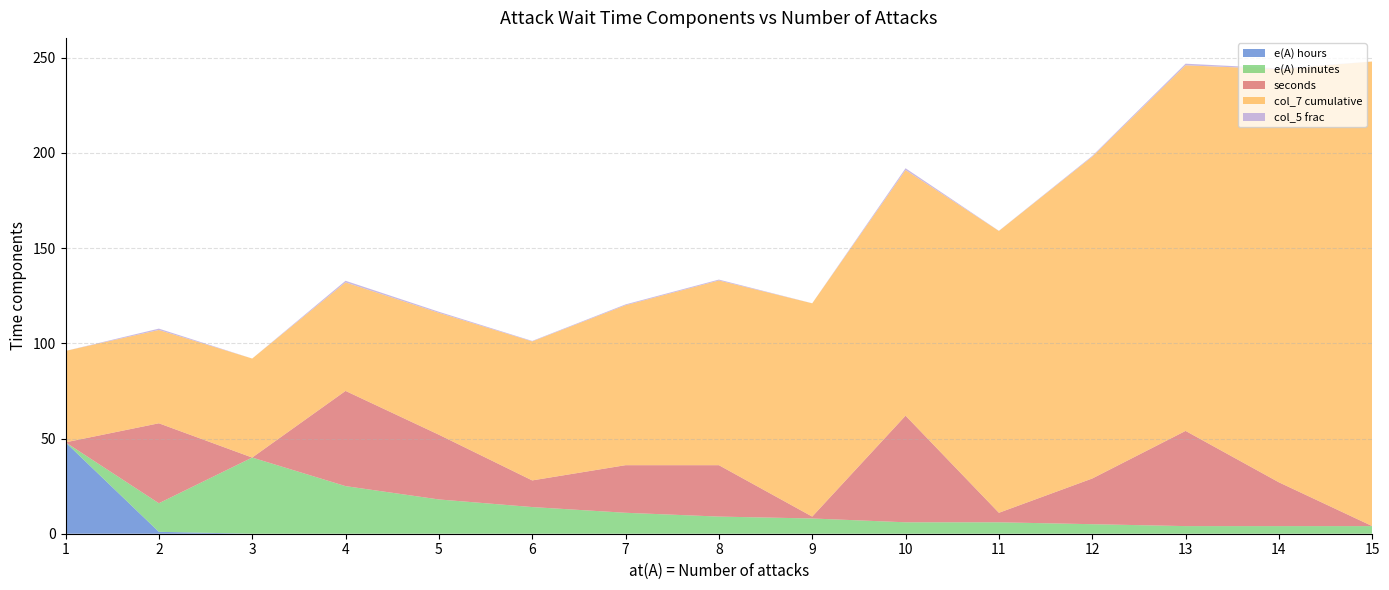

Which series changed the most between 2 and 3?

seconds